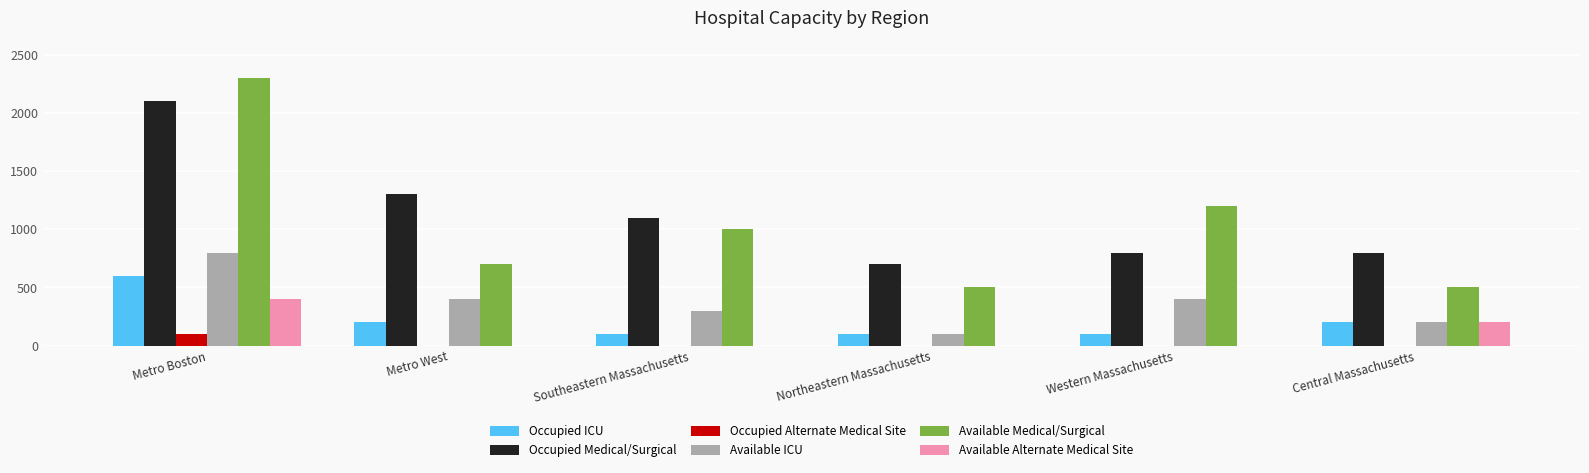

Are the bars grouped side by side (vs. stacked)?

Yes